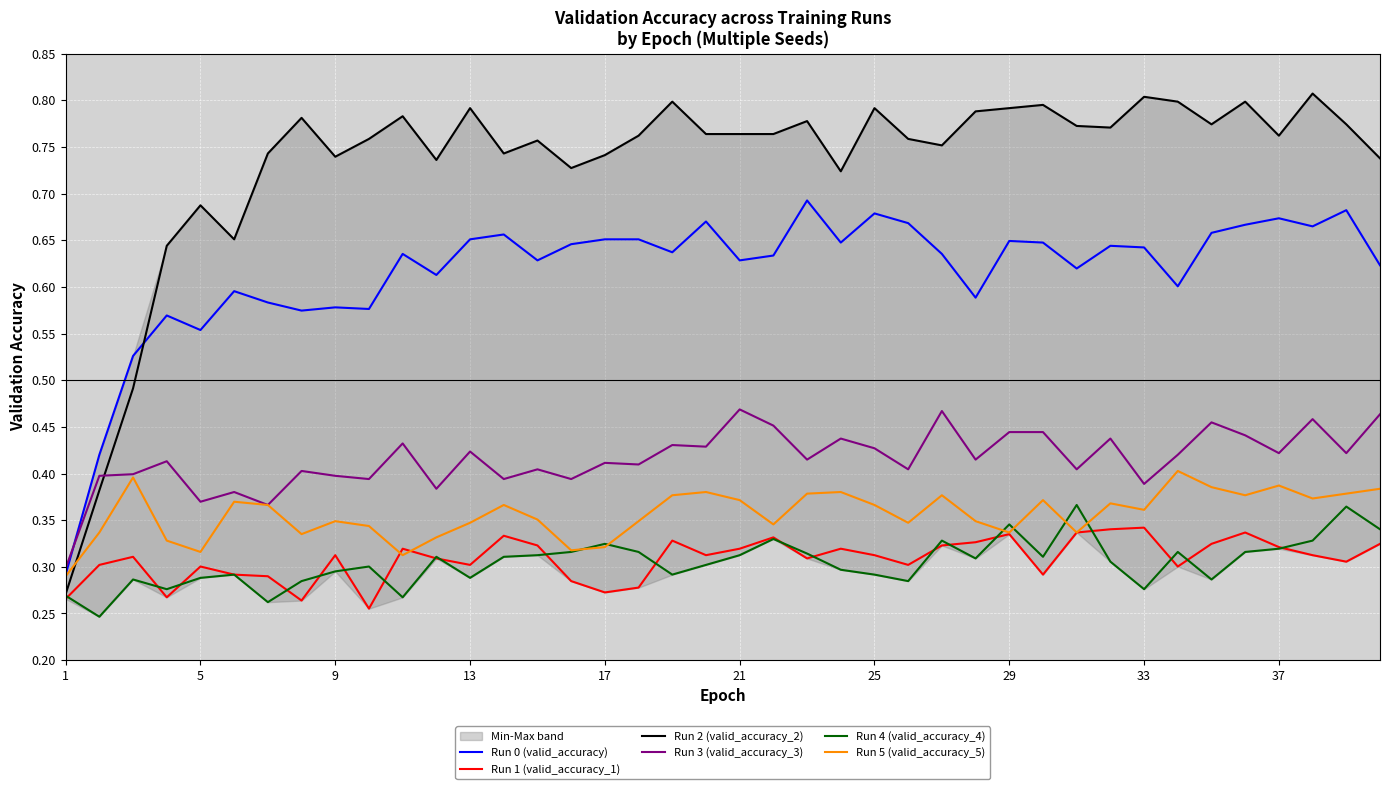

What is the sum of all Run 5 (valid_accuracy_5) values?

14.3